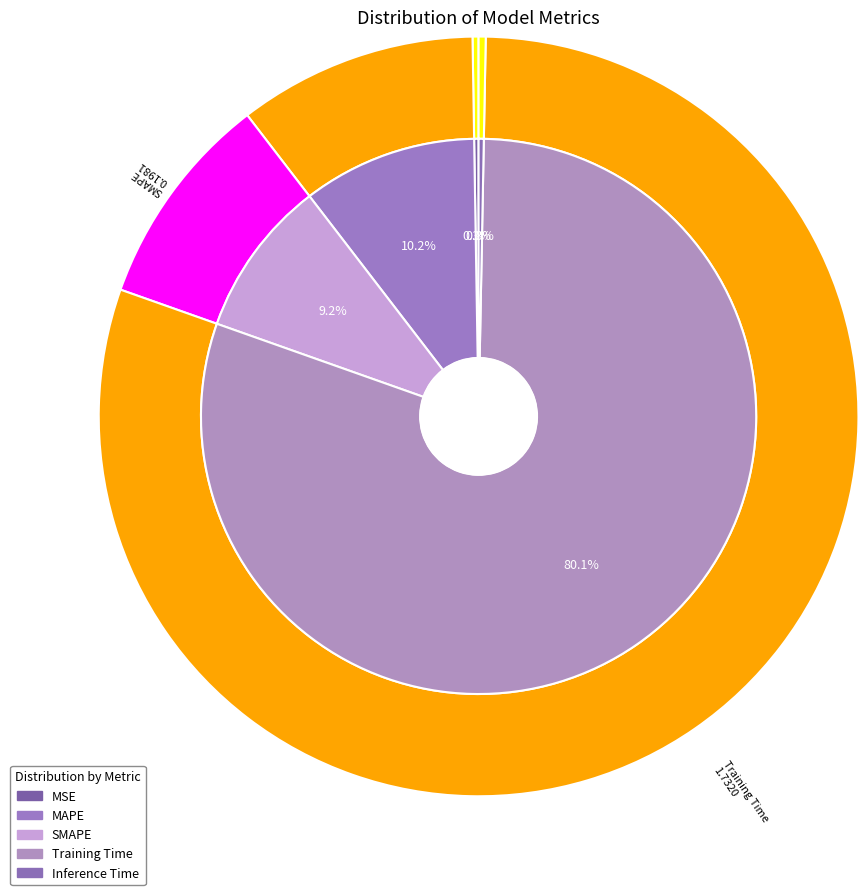

Combined, what portion of the pie is Training Time and MAPE?

90.3%